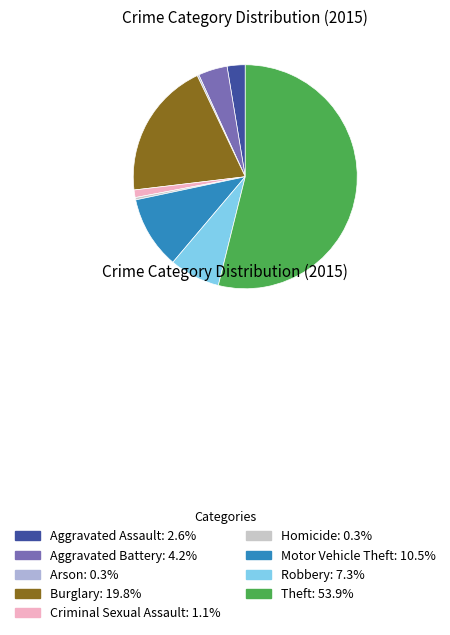

Is Theft the majority of the pie?

Yes